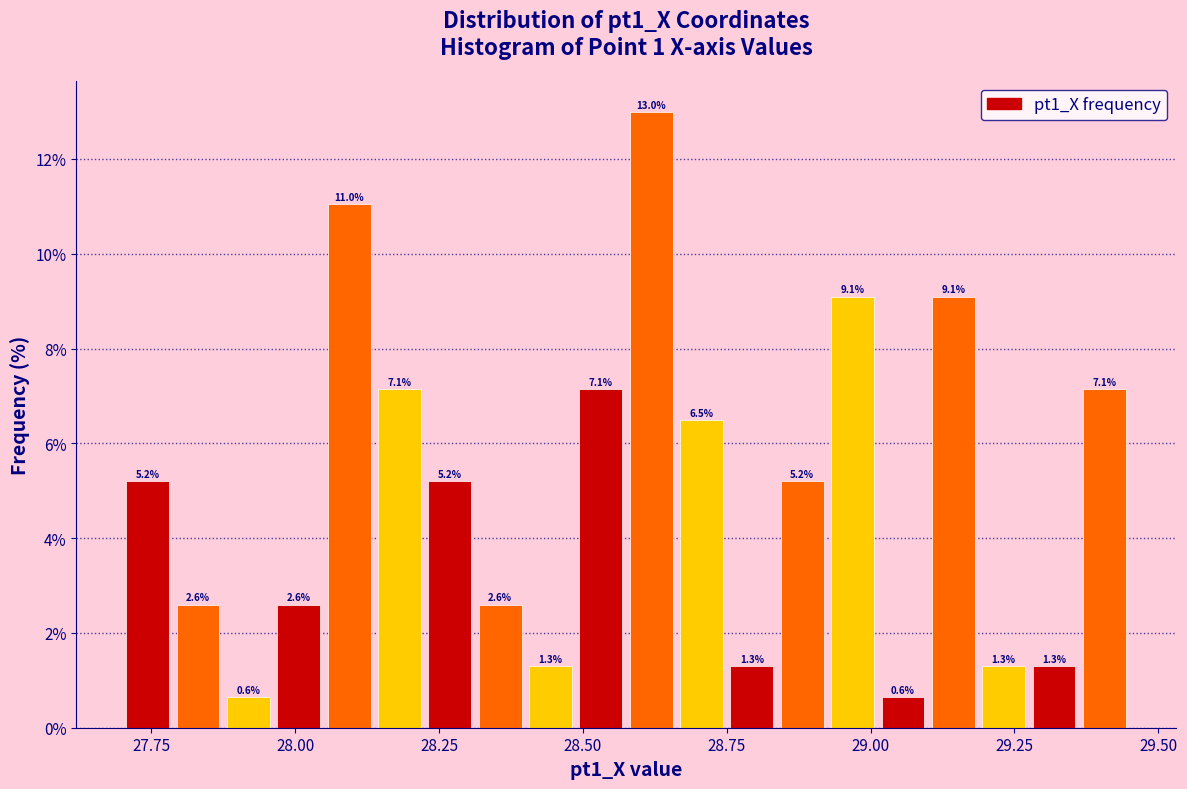

Read against the x-axis, roughly where is the centre of the tallest bar?

28.60